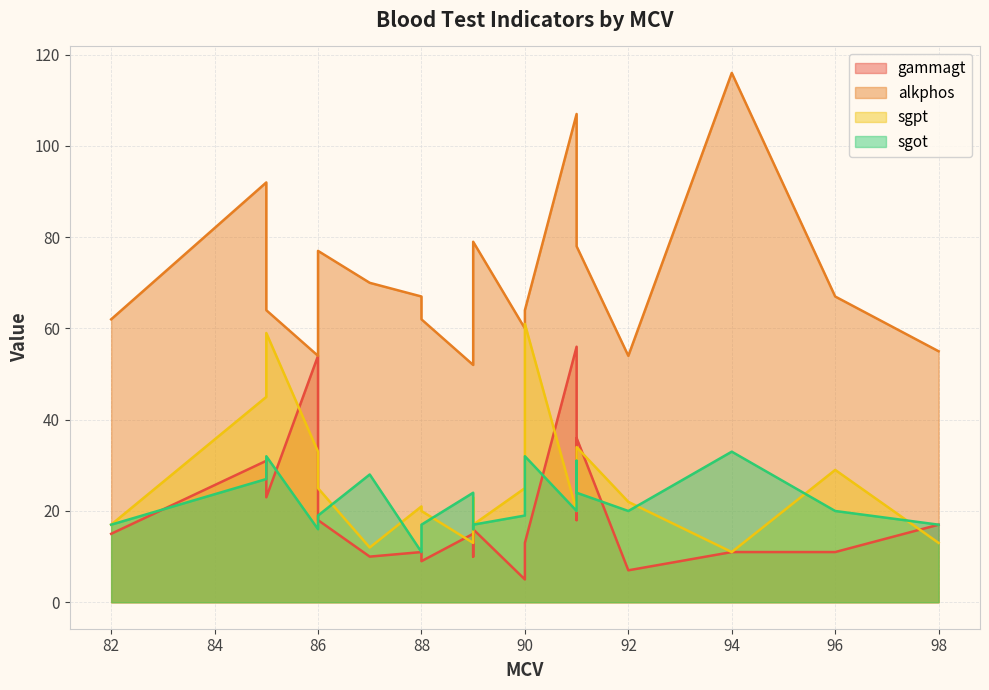

Where does the alkphos series first go above 67?

85